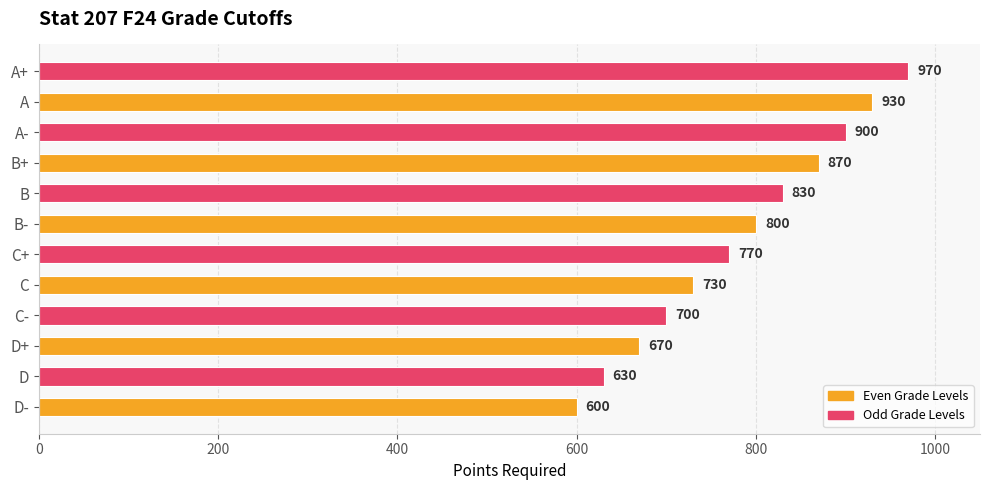

What is the difference between the second highest and minimum values?

330